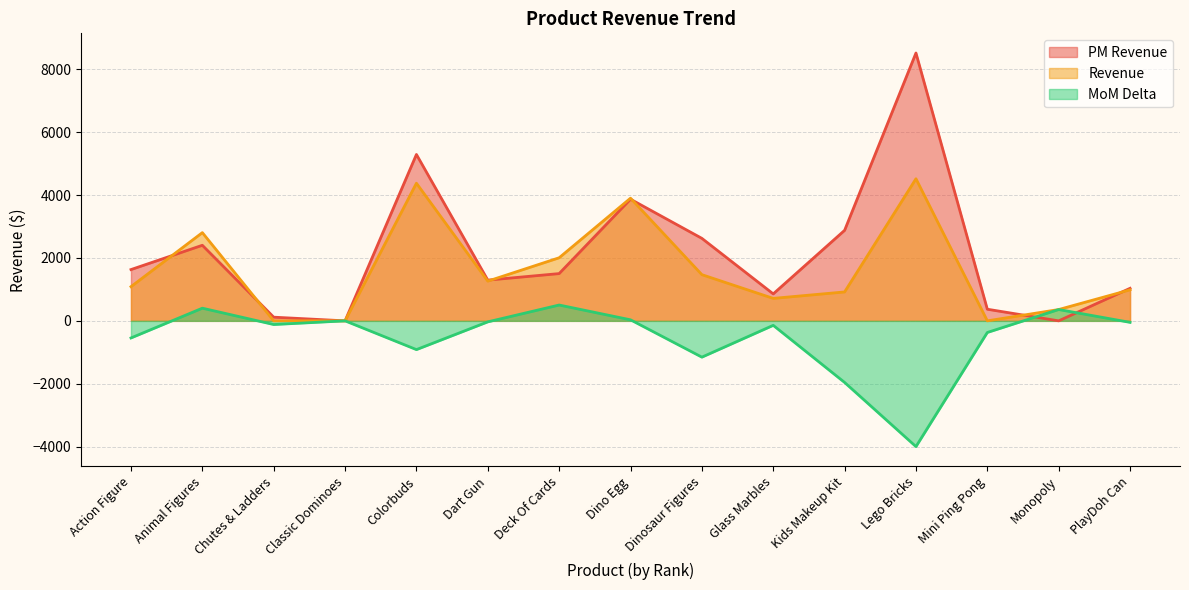

Rank the series by their maximum value, from highest to lowest.

PM Revenue, Revenue, MoM Delta